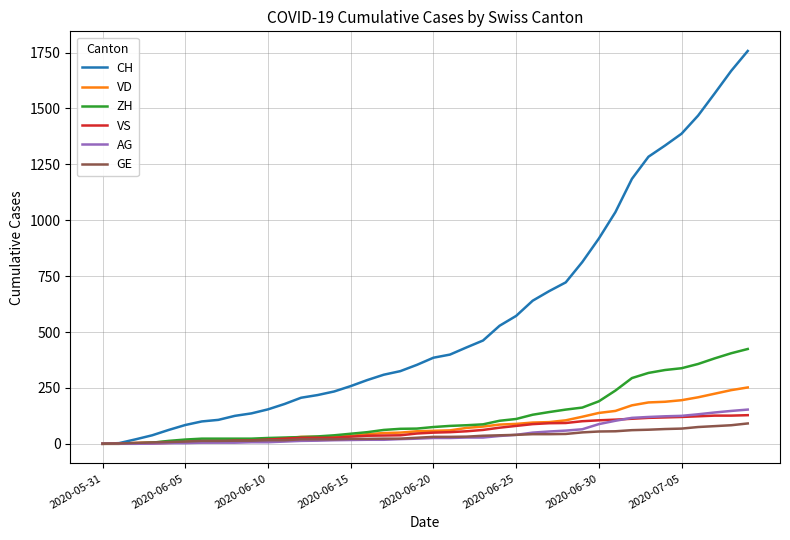

Does the chart display data point markers on the line(s)?

No